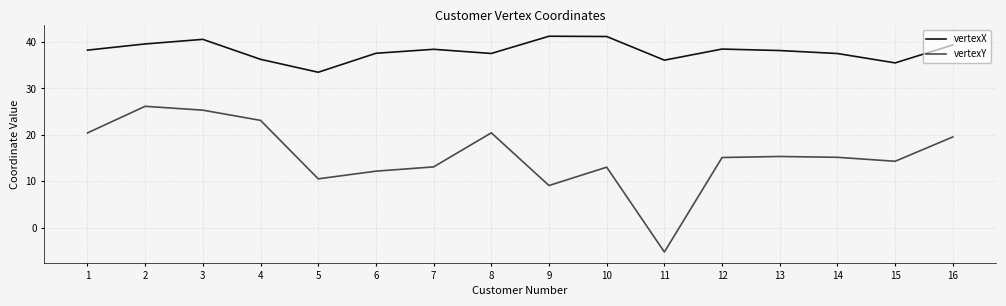

How many lines are shown in the chart?

2